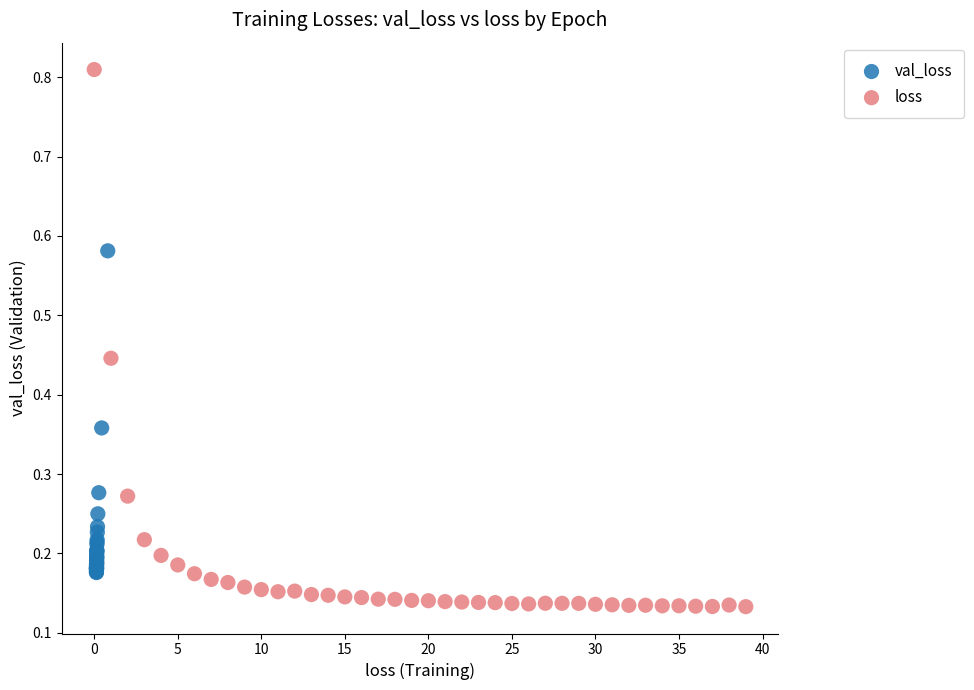

Which series reaches the minimum Y coordinate?

loss